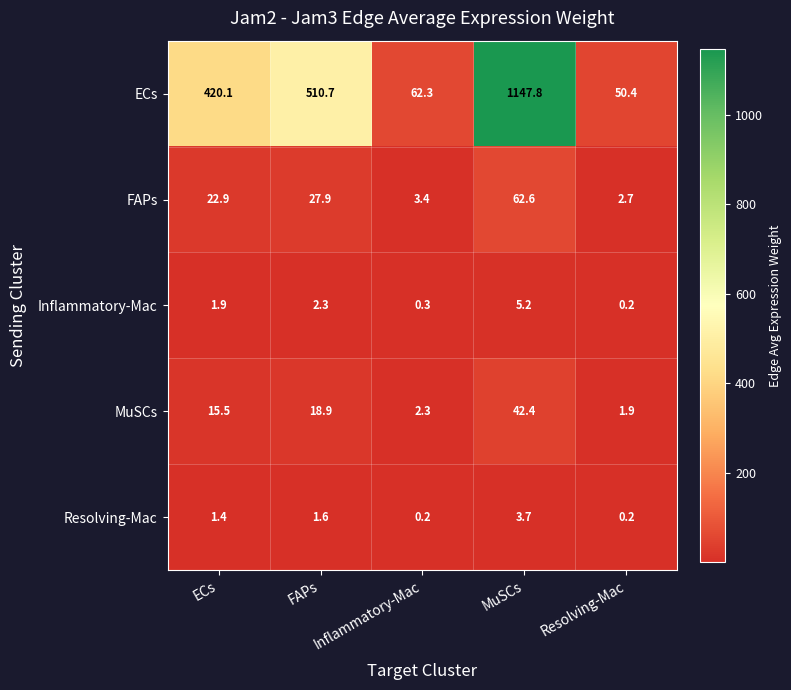

True or false: Inflammatory-Mac has a value of 1.9 at ECs.

True